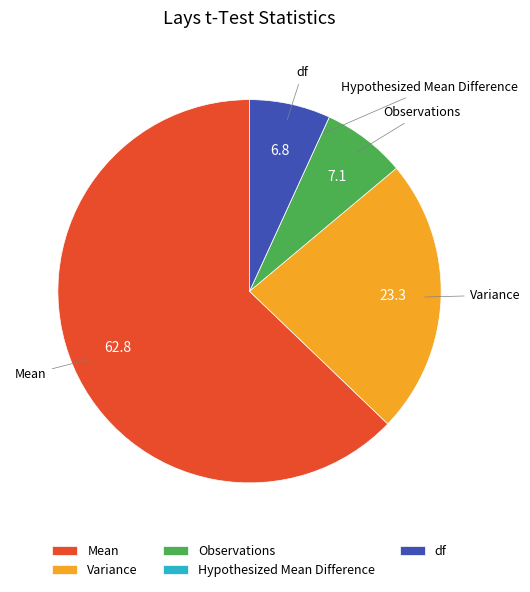

The df slice represents 19% of the pie. True or false?

False